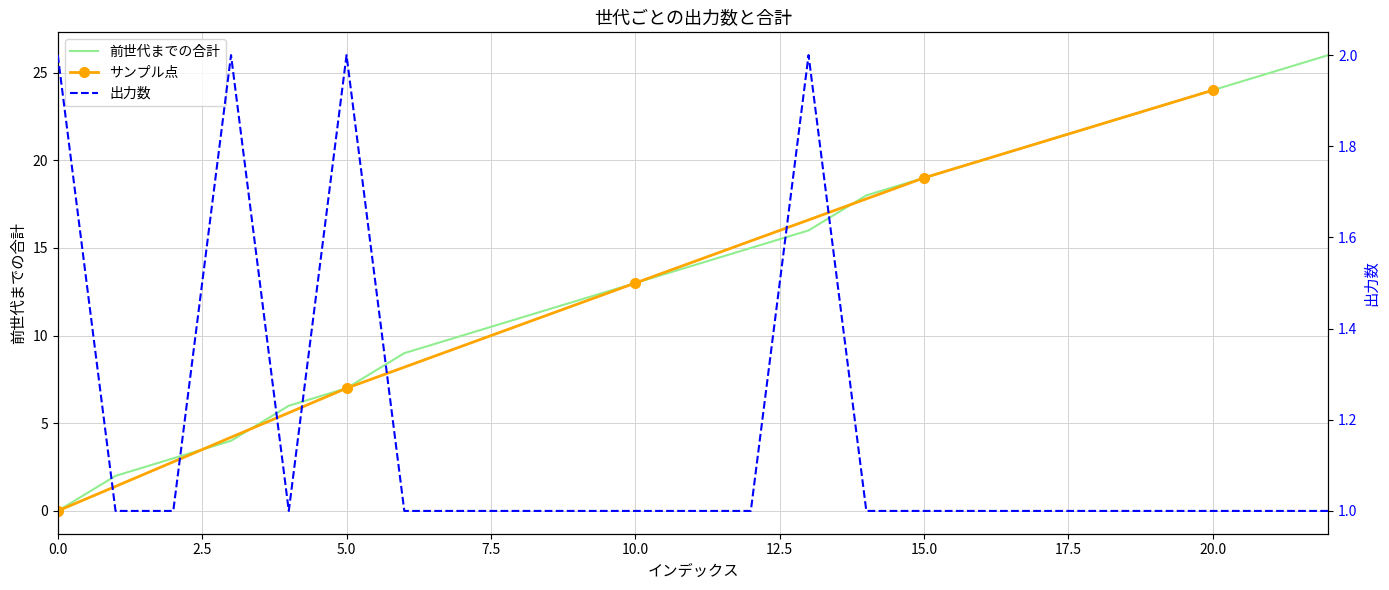

How many data points in 前世代までの合計 are less than 14?

11